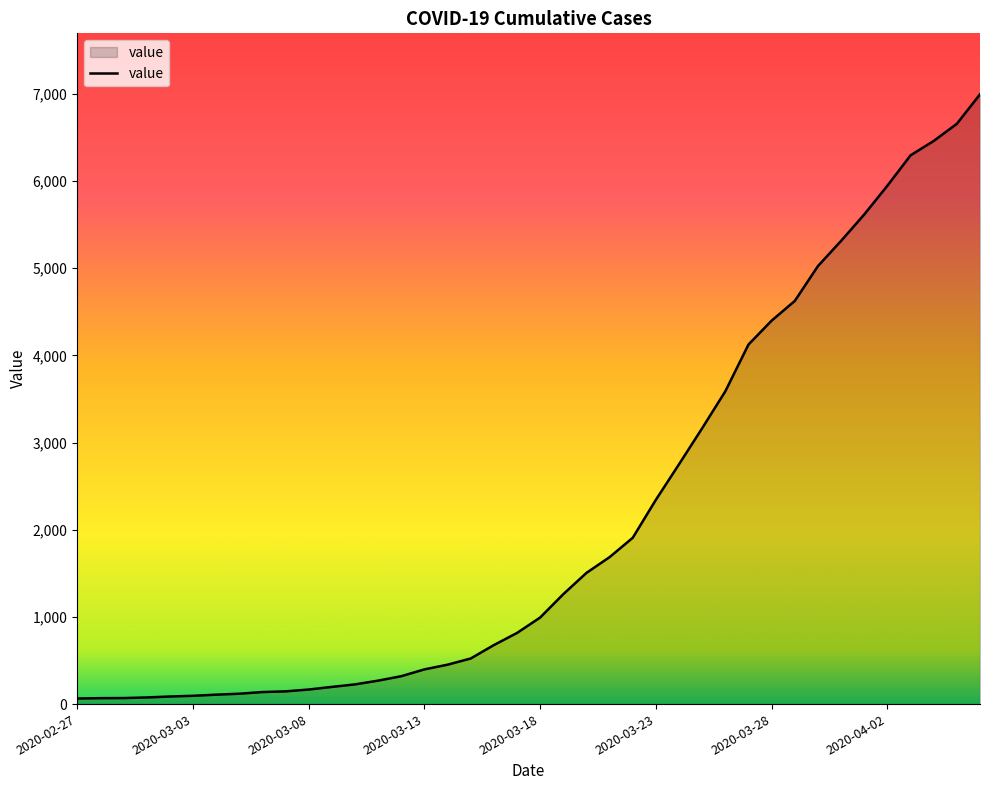

What is the difference between the maximum and minimum values?

6931